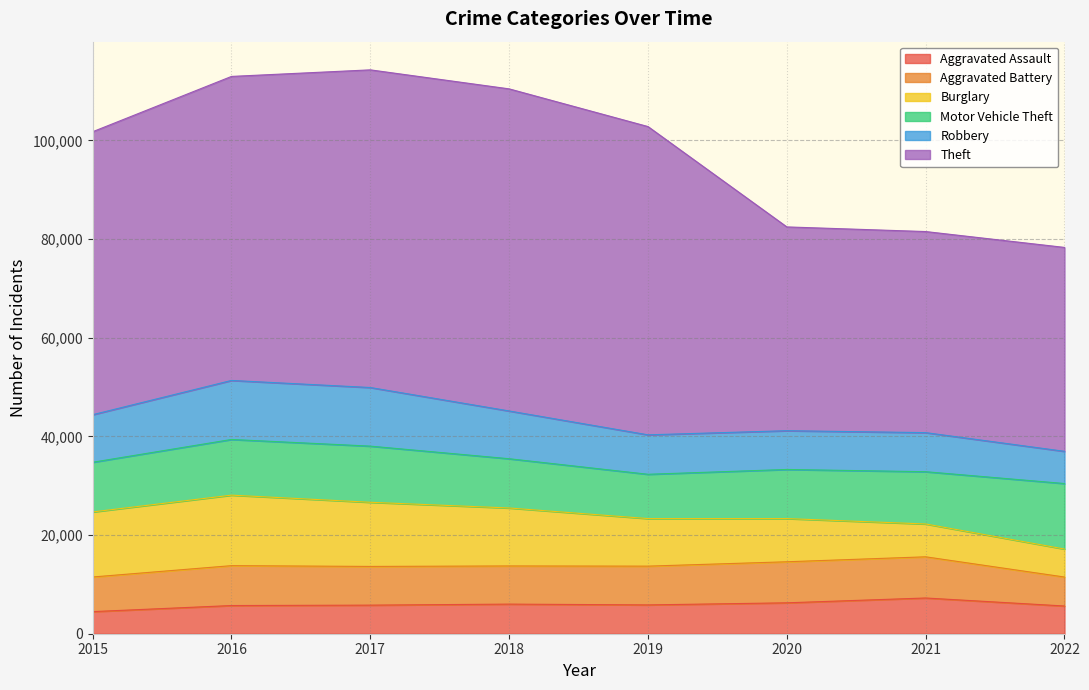

The Aggravated Battery series shows 8085 at 2016. True or false?

True